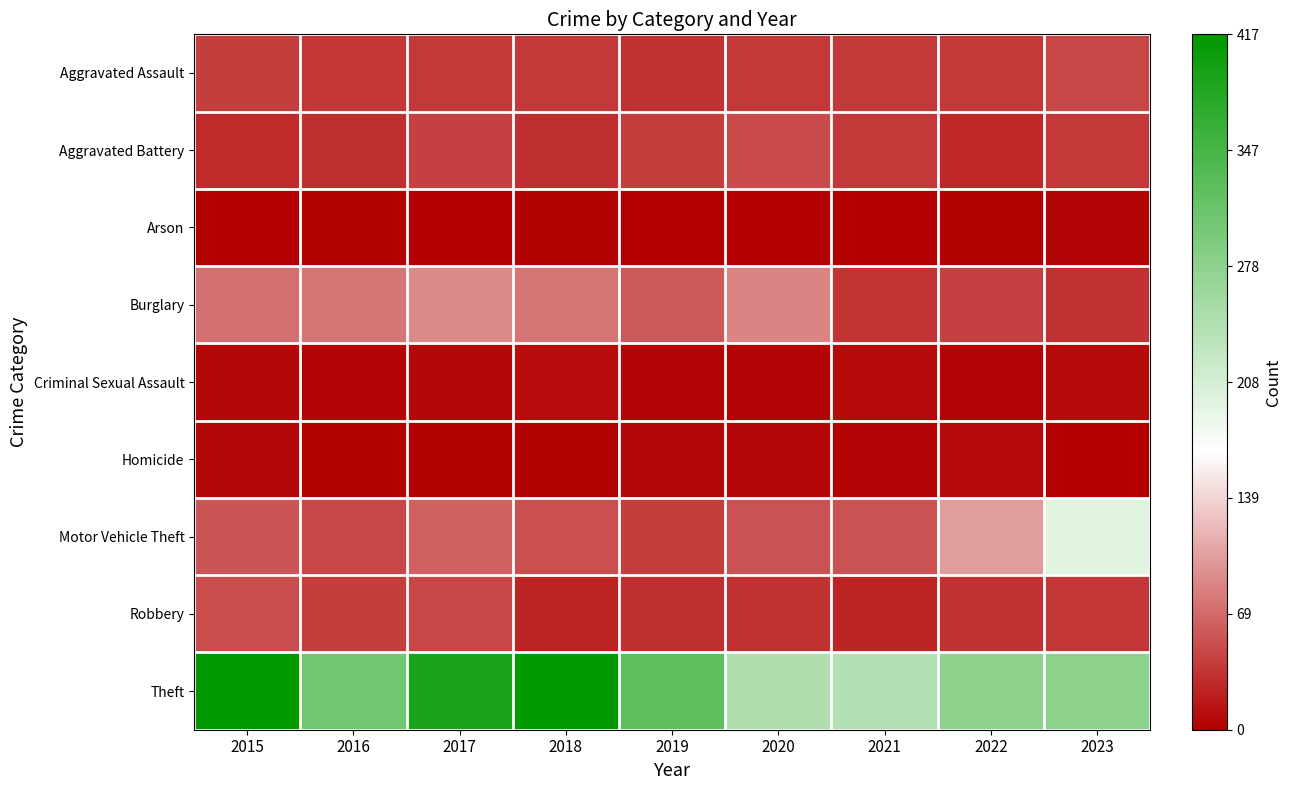

At how many categories does at least one series exceed 283?

5